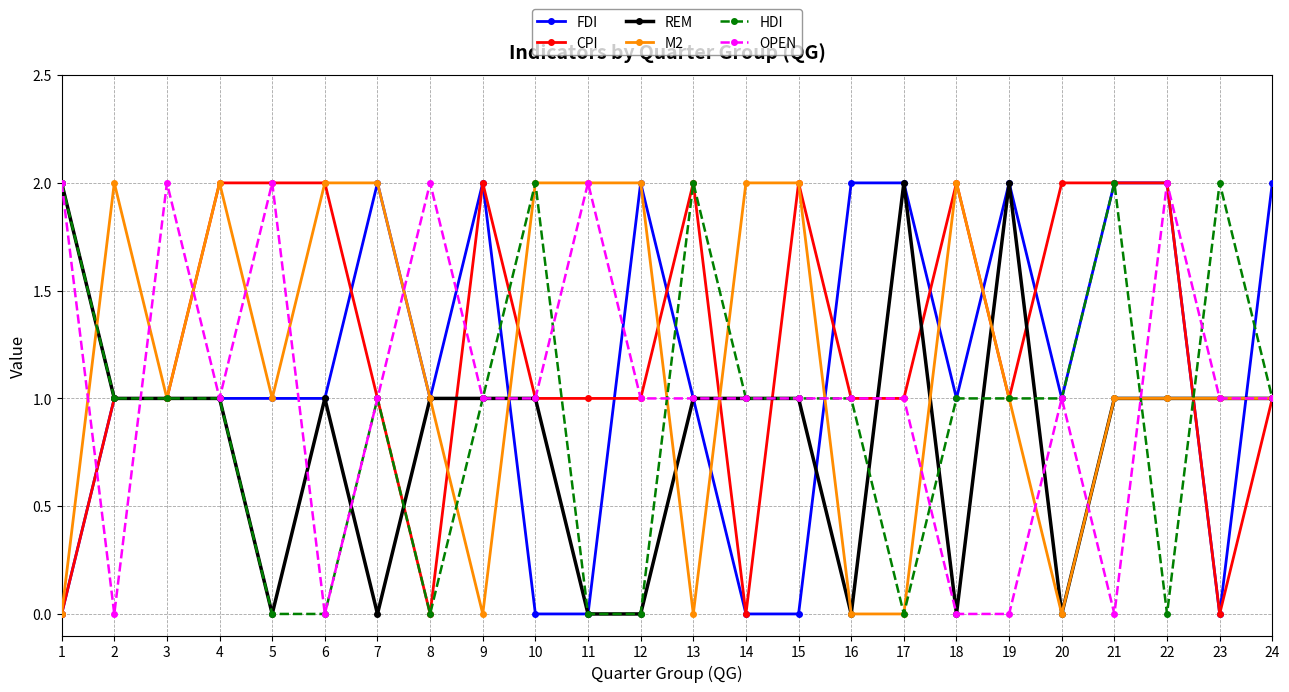

What is the average value of the FDI series?

1